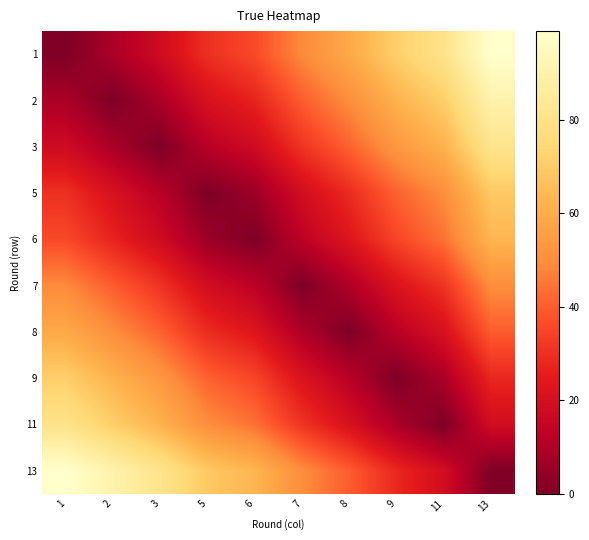

Reading left to right, extract all data points from this chart.

1: 1=0	2=9	3=18	5=30	6=36	7=49	8=59	9=71	11=80	13=99
2: 1=9	2=0	3=9	5=21	6=27	7=40	8=50	9=62	11=71	13=90
3: 1=18	2=9	3=0	5=12	6=18	7=31	8=41	9=53	11=62	13=81
5: 1=30	2=21	3=12	5=0	6=6	7=19	8=29	9=41	11=50	13=69
6: 1=36	2=27	3=18	5=6	6=0	7=13	8=23	9=35	11=44	13=63
7: 1=49	2=40	3=31	5=19	6=13	7=0	8=10	9=22	11=31	13=50
8: 1=59	2=50	3=41	5=29	6=23	7=10	8=0	9=12	11=21	13=40
9: 1=71	2=62	3=53	5=41	6=35	7=22	8=12	9=0	11=9	13=28
11: 1=80	2=71	3=62	5=50	6=44	7=31	8=21	9=9	11=0	13=19
13: 1=99	2=90	3=81	5=69	6=63	7=50	8=40	9=28	11=19	13=0